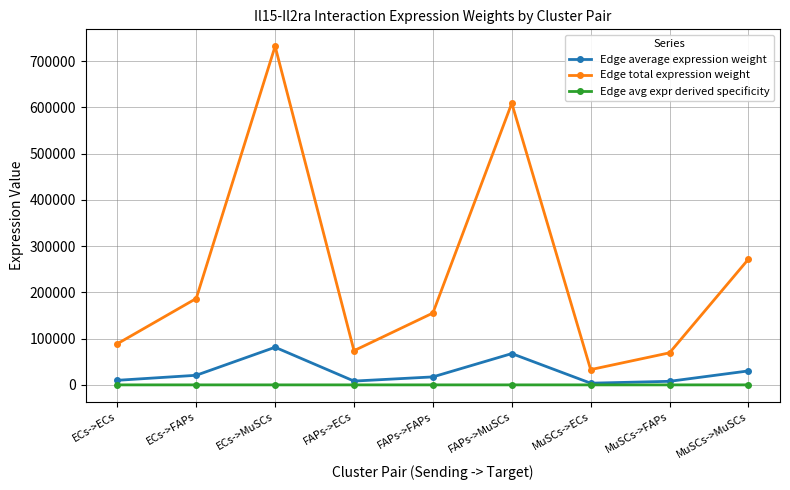

True or false: Edge total expression weight and Edge avg expr derived specificity intersect in this chart.

False